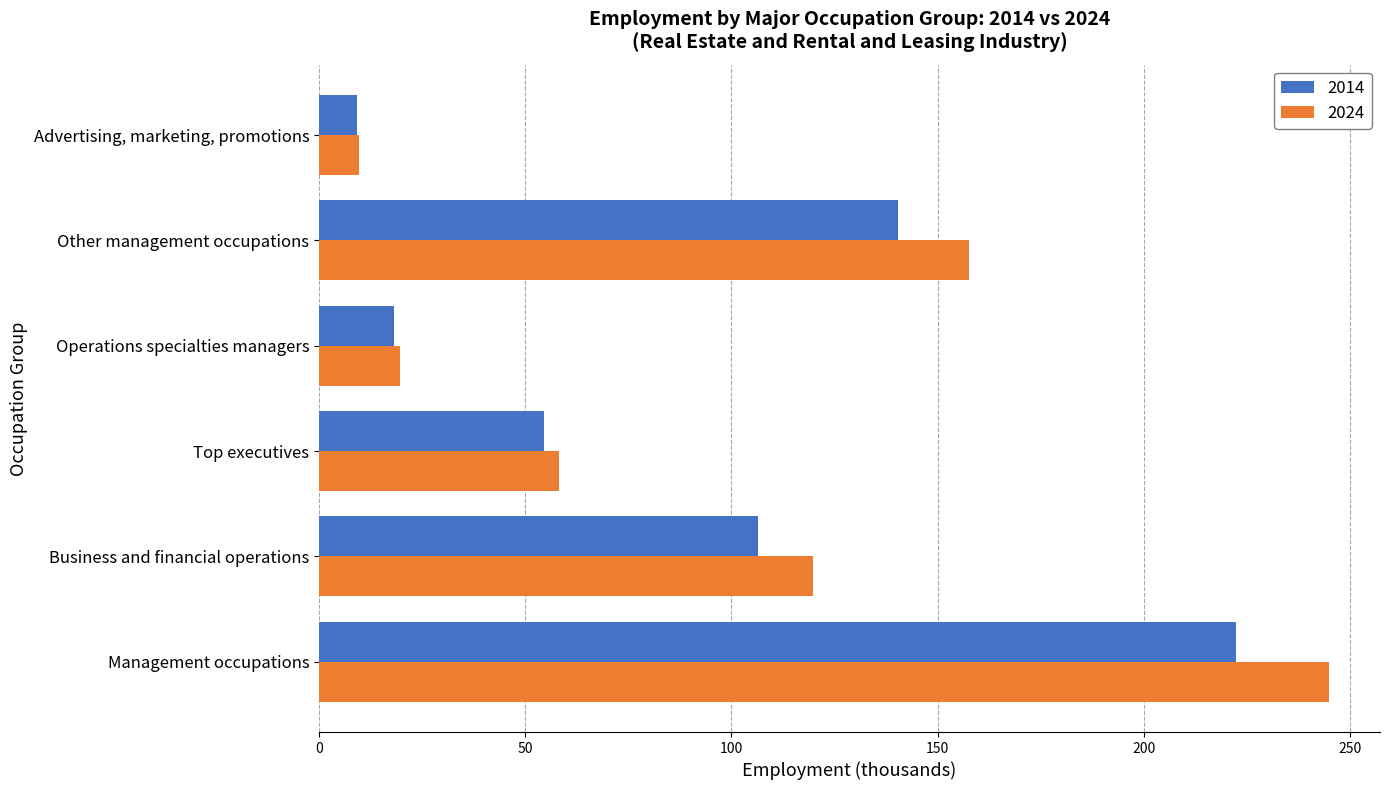

List the series in order of their peak value, lowest first.

2014, 2024